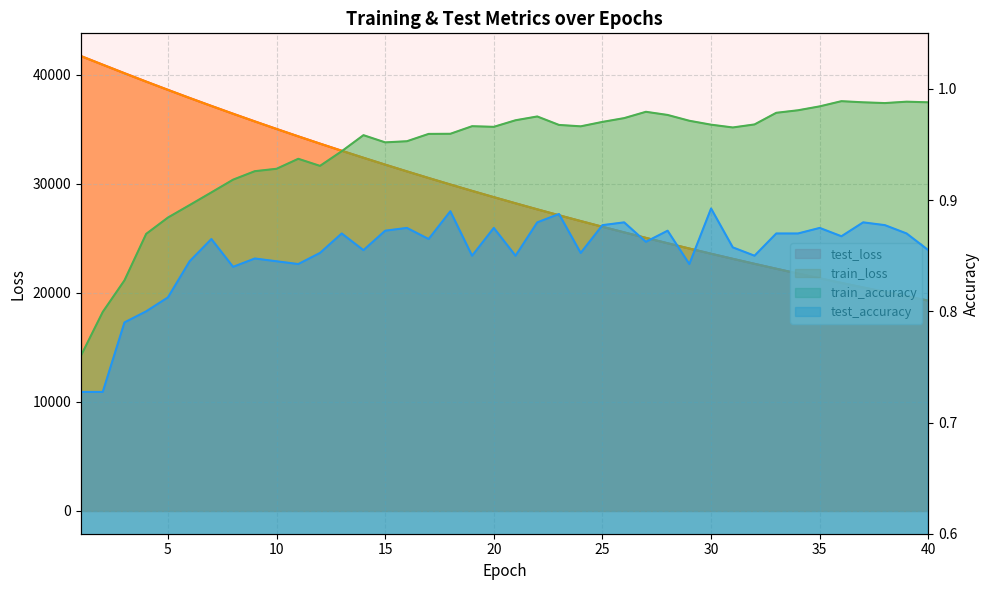

True or false: test_loss and train_loss cross at least once.

False